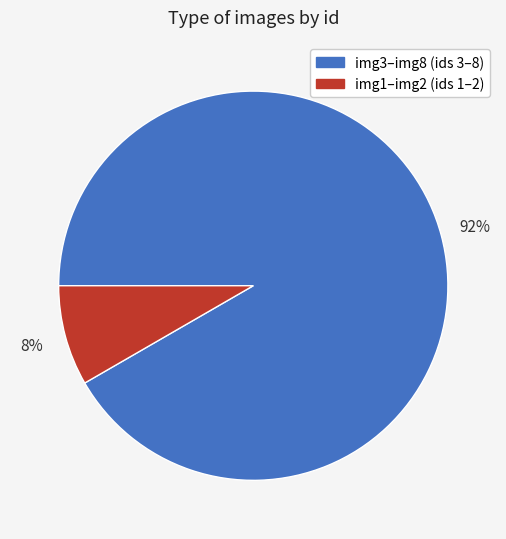

Is there a majority slice in this chart?

Yes